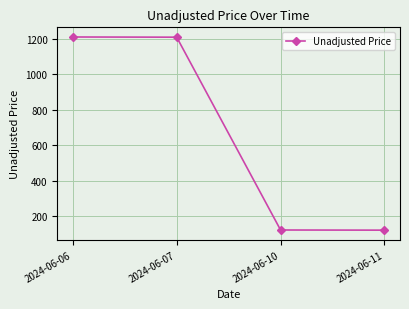

The chart shows a value of 300.0 at 2024-06-07. True or false?

False